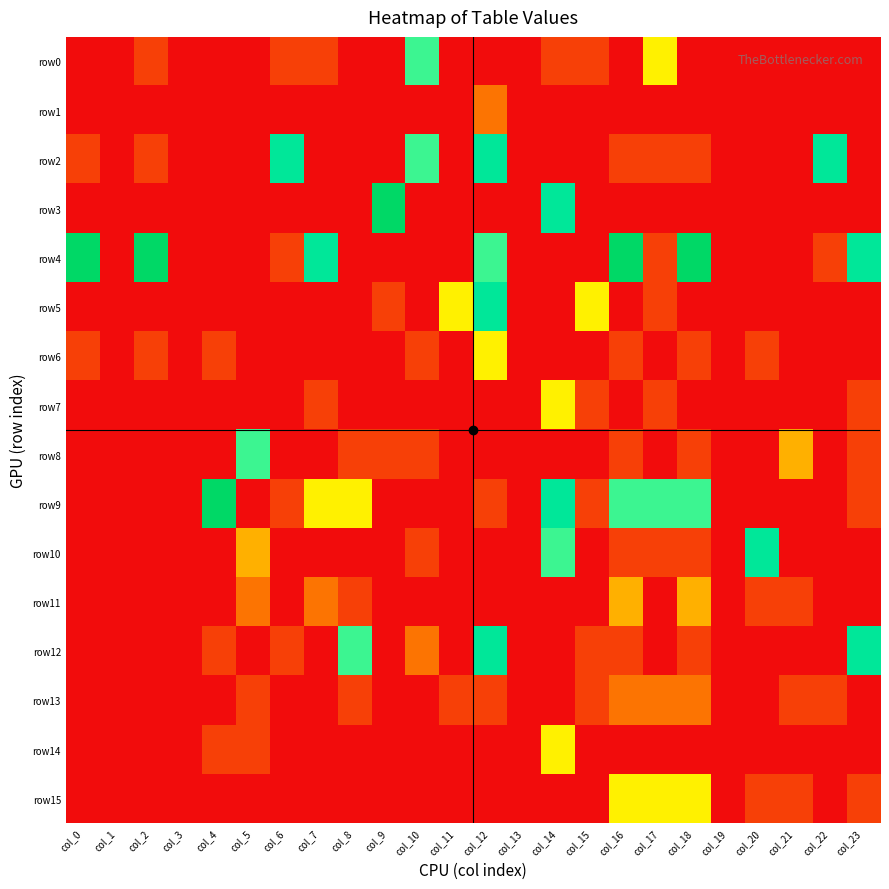

List the series in order of their peak value, highest first.

row3, row4, row9, row2, row5, row10, row12, row0, row8, row6, row7, row14, row15, row11, row1, row13